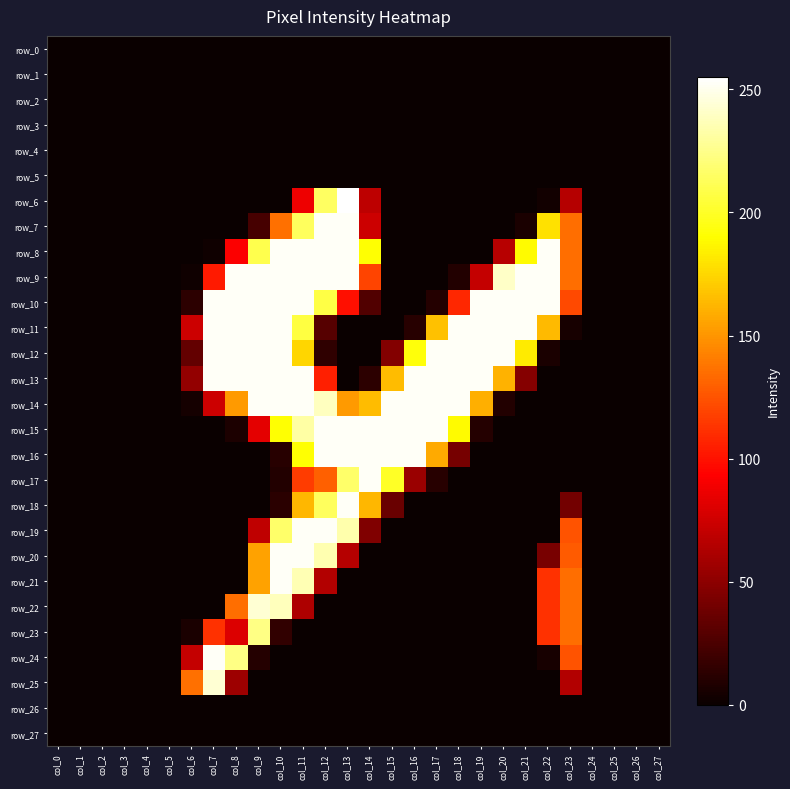

What is the sum of the row_12 values at col_6 and col_21?

217